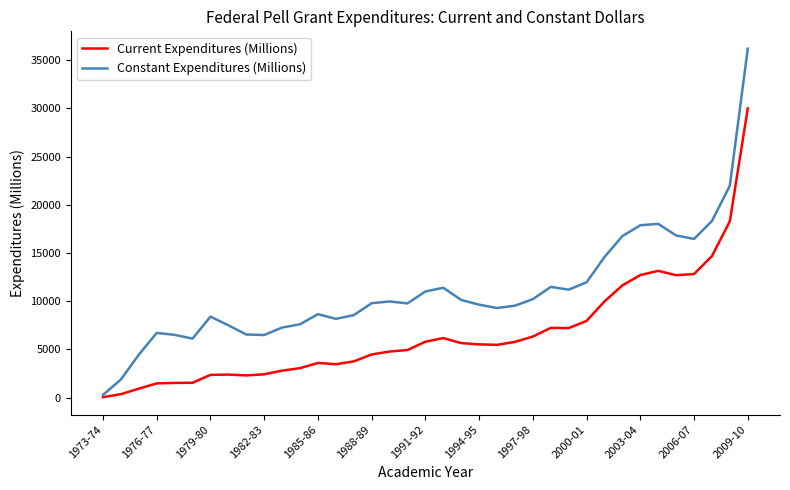

What is the difference between the second highest and minimum values in the Current Expenditures (Millions) series?

18243.5